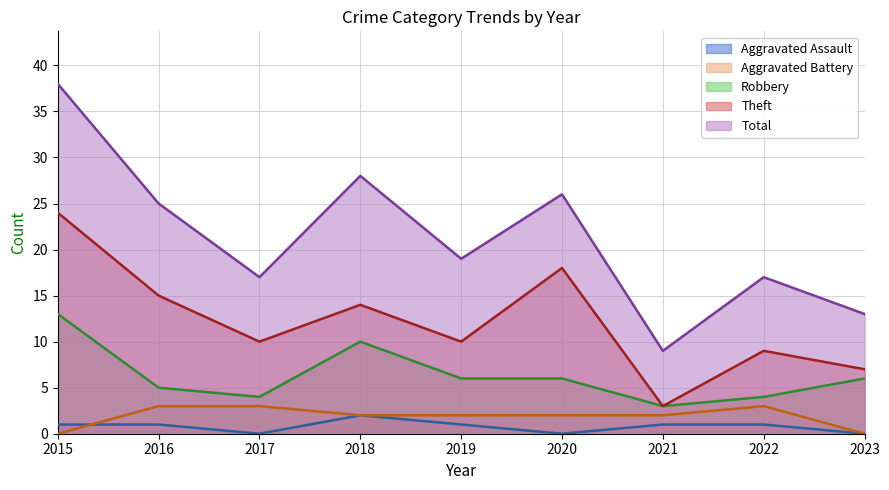

What is the value of the Robbery point at the 7th from the left?

3